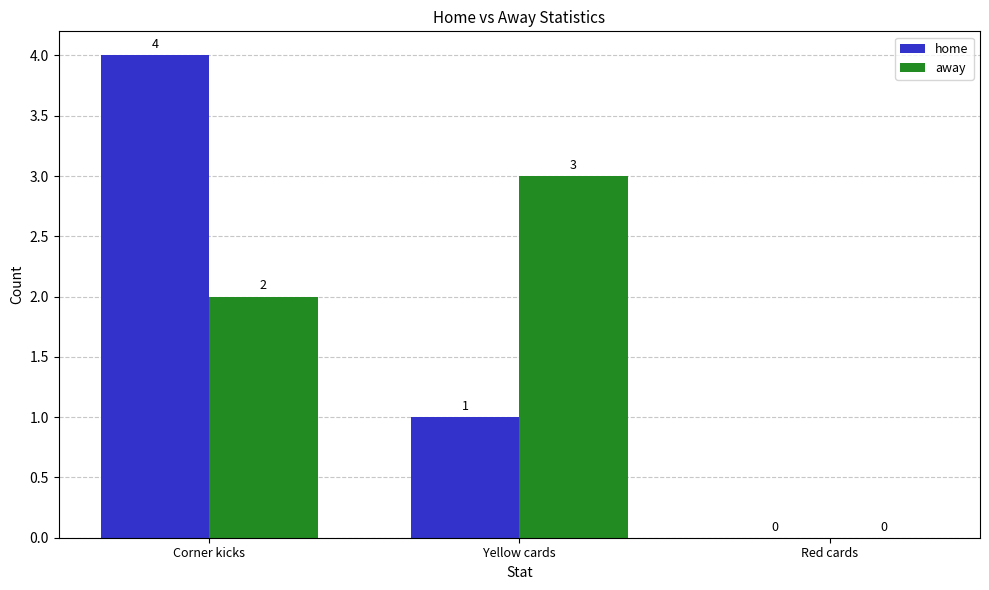

What is the greatest value displayed?

4